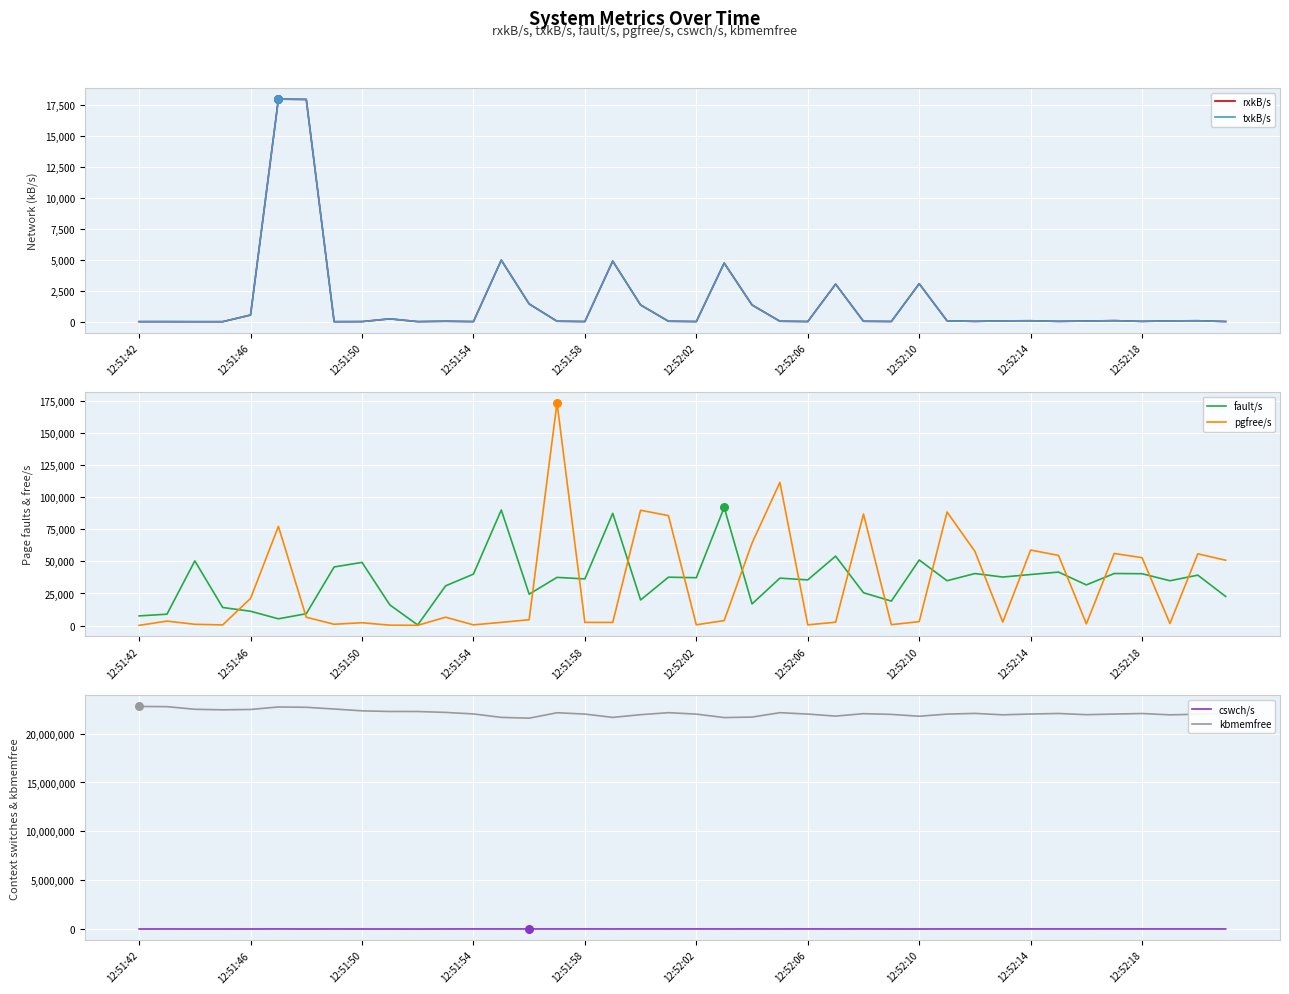

True or false: kbmemfree and cswch/s intersect in this chart.

False